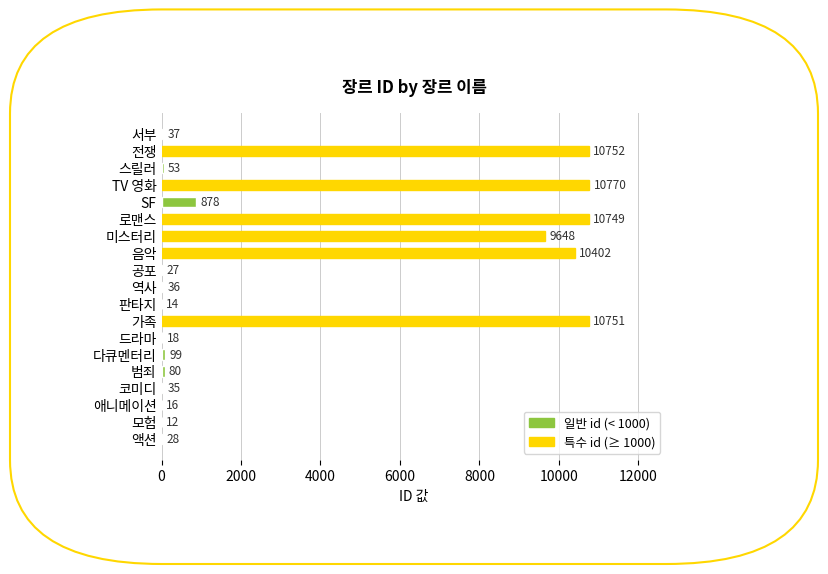

At which category does the chart reach its peak across all series?

TV 영화